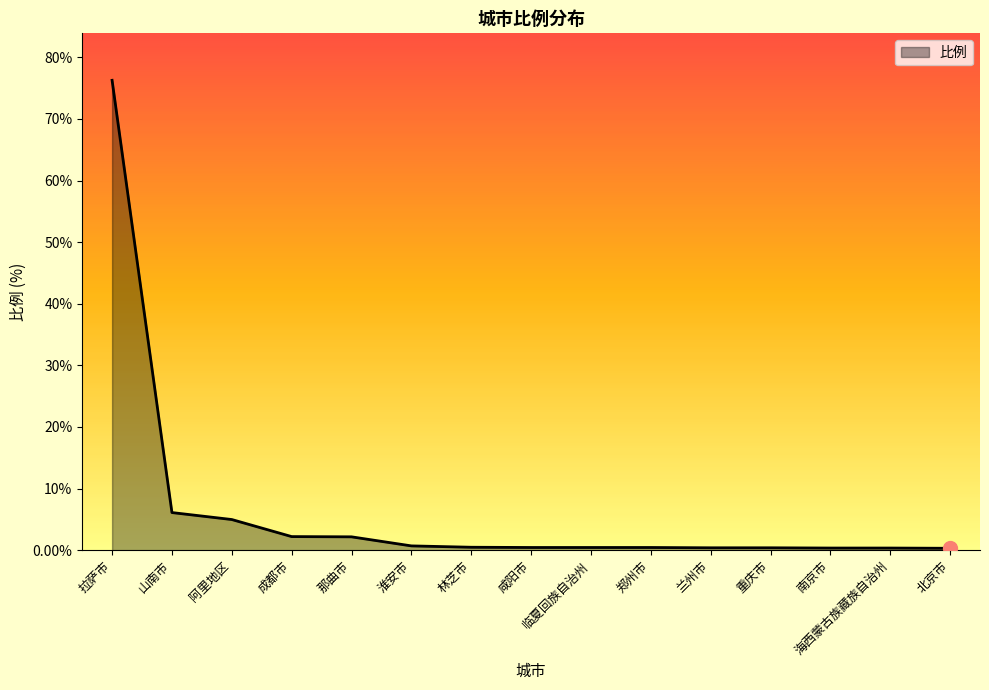

Is it true that the value at 阿里地区 is 5.0?

True